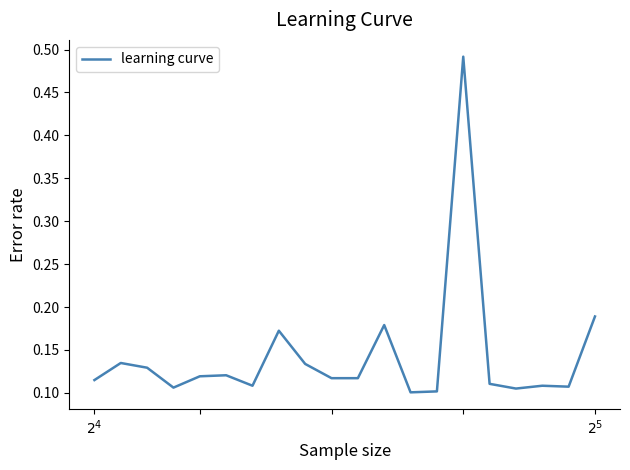

What is the difference between the maximum and minimum values?

0.4